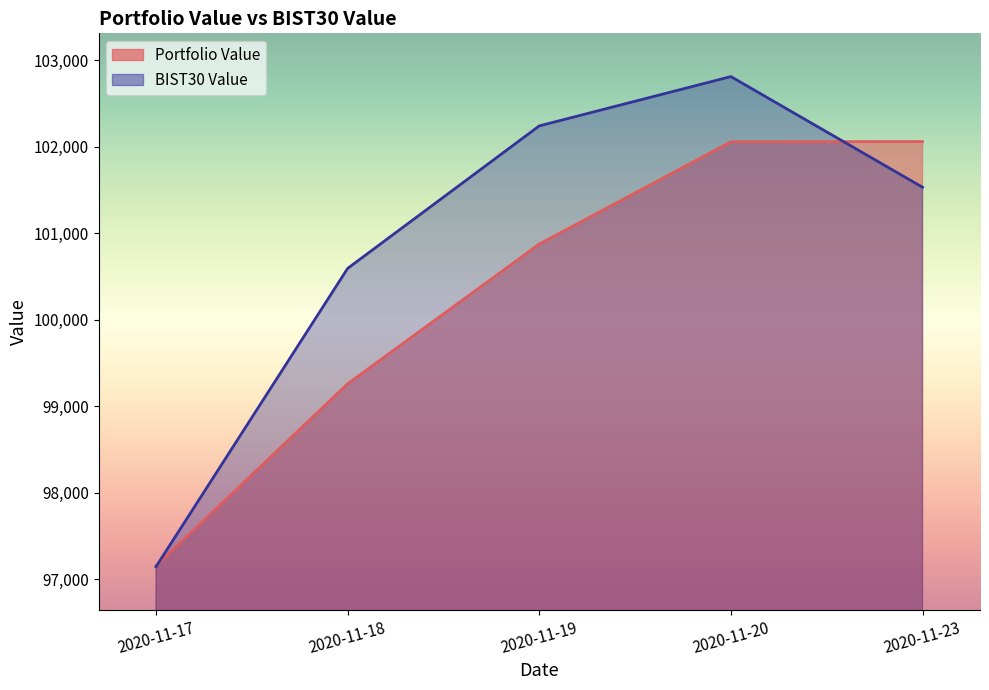

Reading left to right, list all the values displayed in this chart.

Portfolio Value: 2020-11-17=97153.1	2020-11-18=99257.1	2020-11-19=100872.1	2020-11-20=102055.0	2020-11-23=102057.5
BIST30 Value: 2020-11-17=97143.1	2020-11-18=100590.9	2020-11-19=102238.3	2020-11-20=102808.3	2020-11-23=101529.3